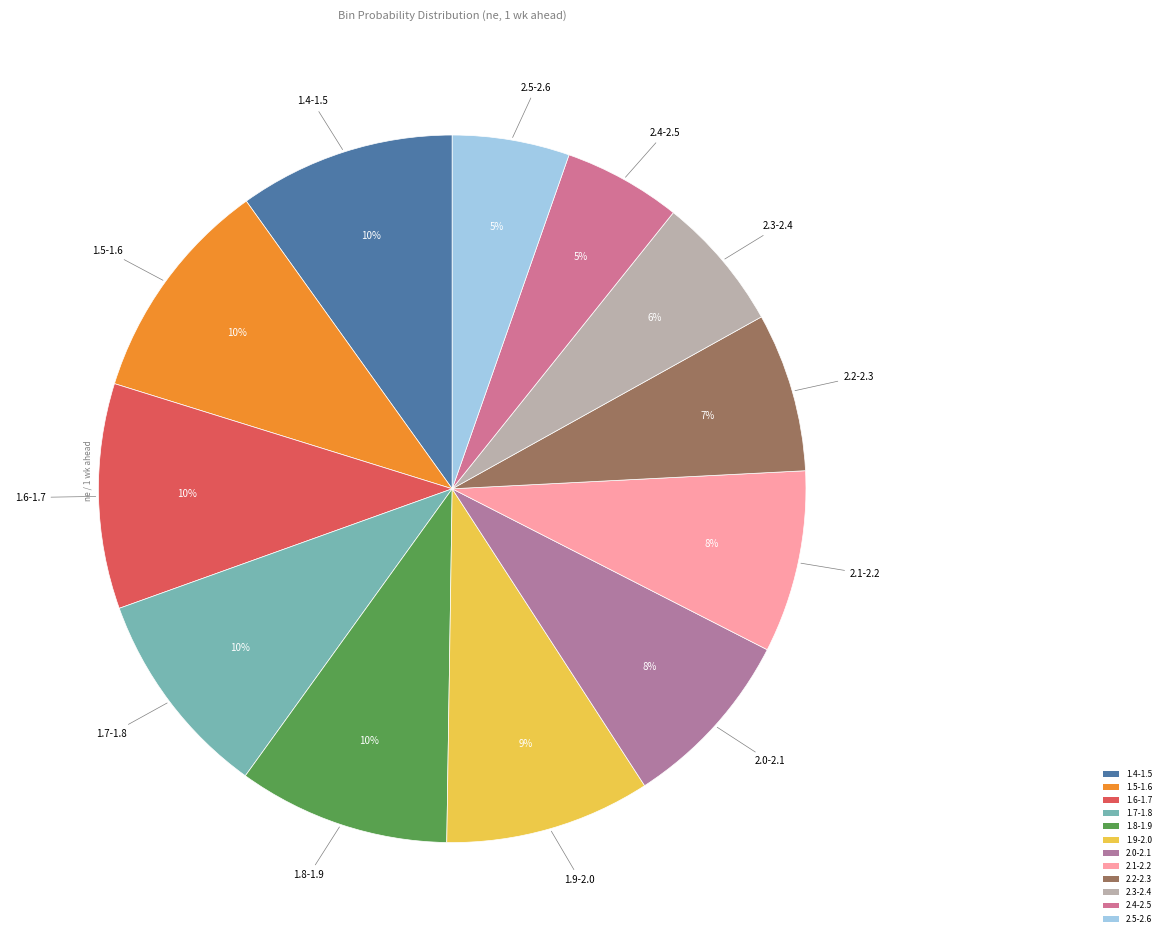

To the nearest percent, what percentage of the pie is 1.6-1.7?

10%